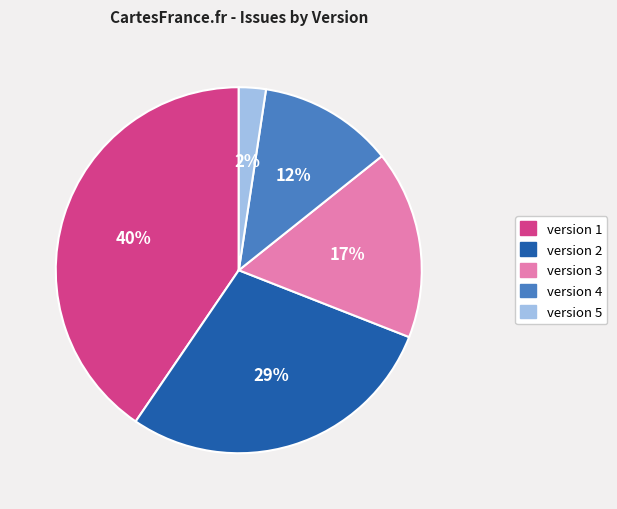

What percentage is the version 2 slice, to the nearest percent?

29%